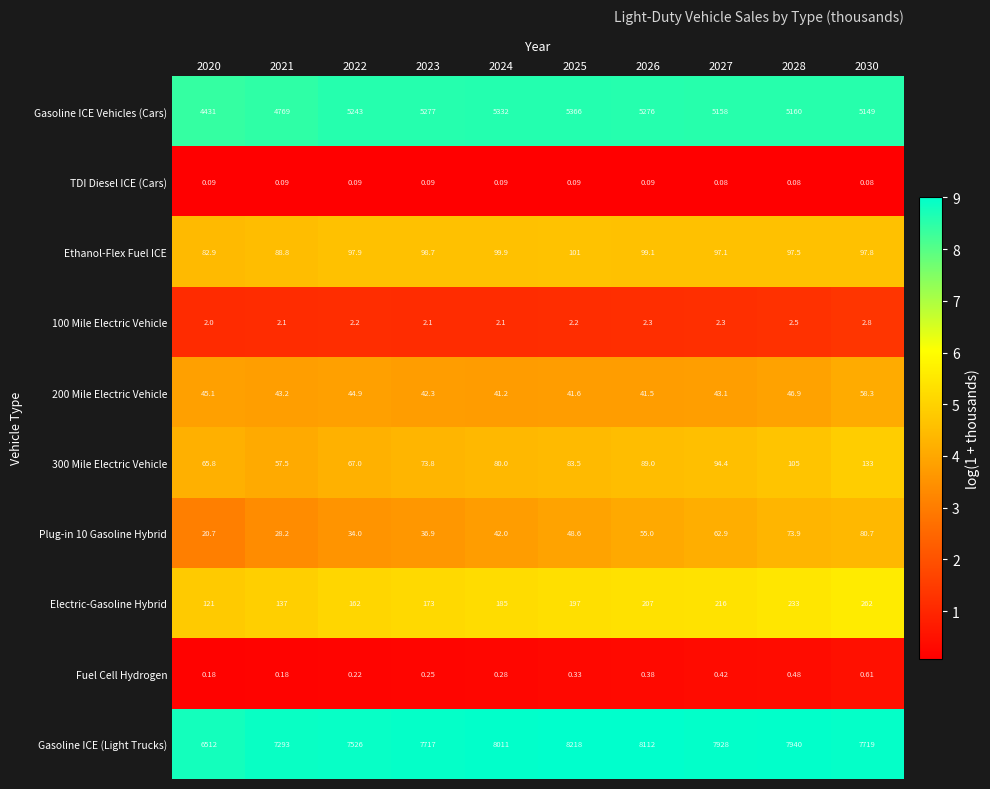

Which series changed the most between 2025 and 2027?

Gasoline ICE (Light Trucks)